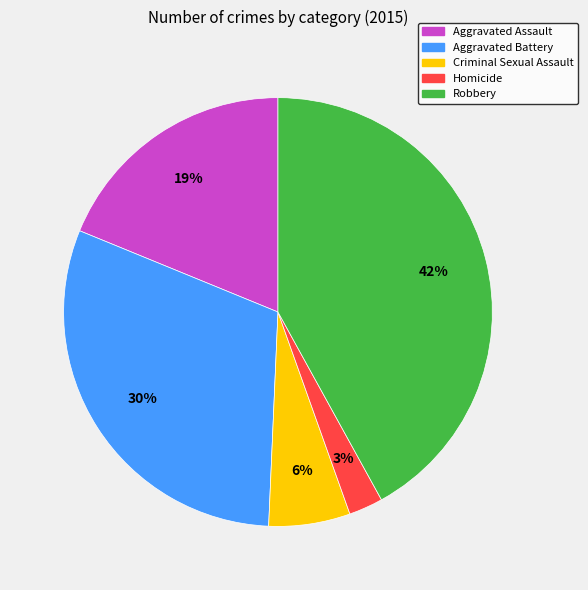

Do Homicide and Criminal Sexual Assault together represent more than half of the pie?

No